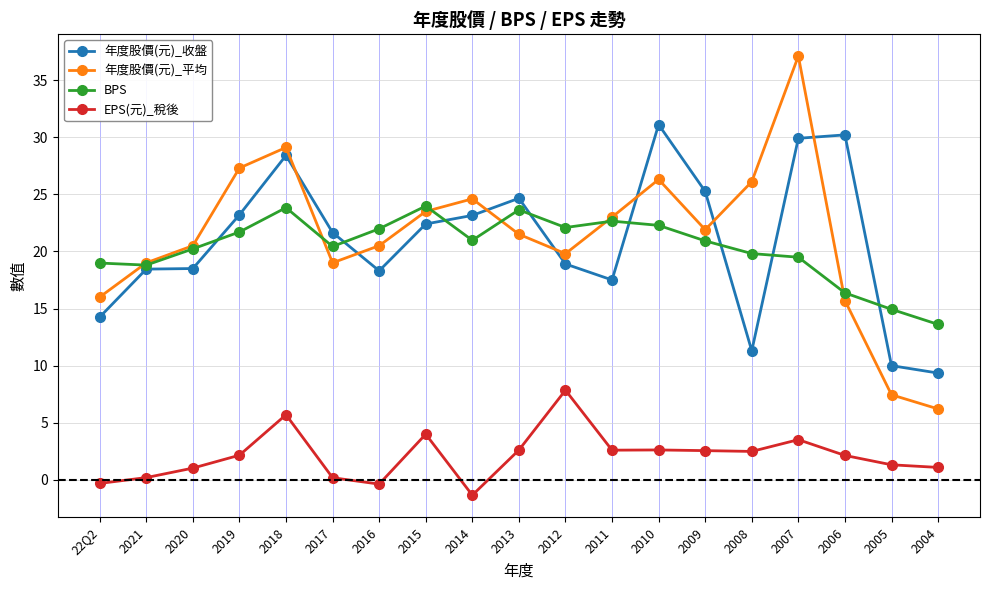

What is the sum of the BPS values at 2018 and 2006?

40.2